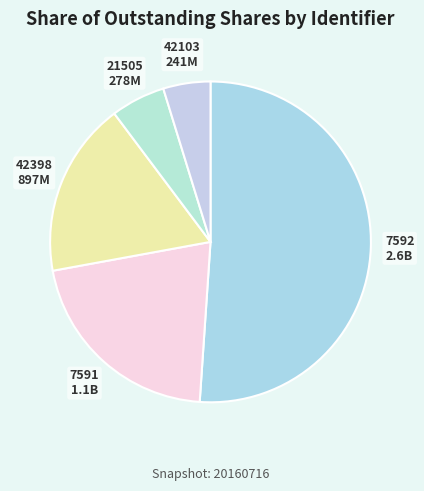

Rank the categories by value from lowest to highest.

42103, 21505, 42398, 7591, 7592